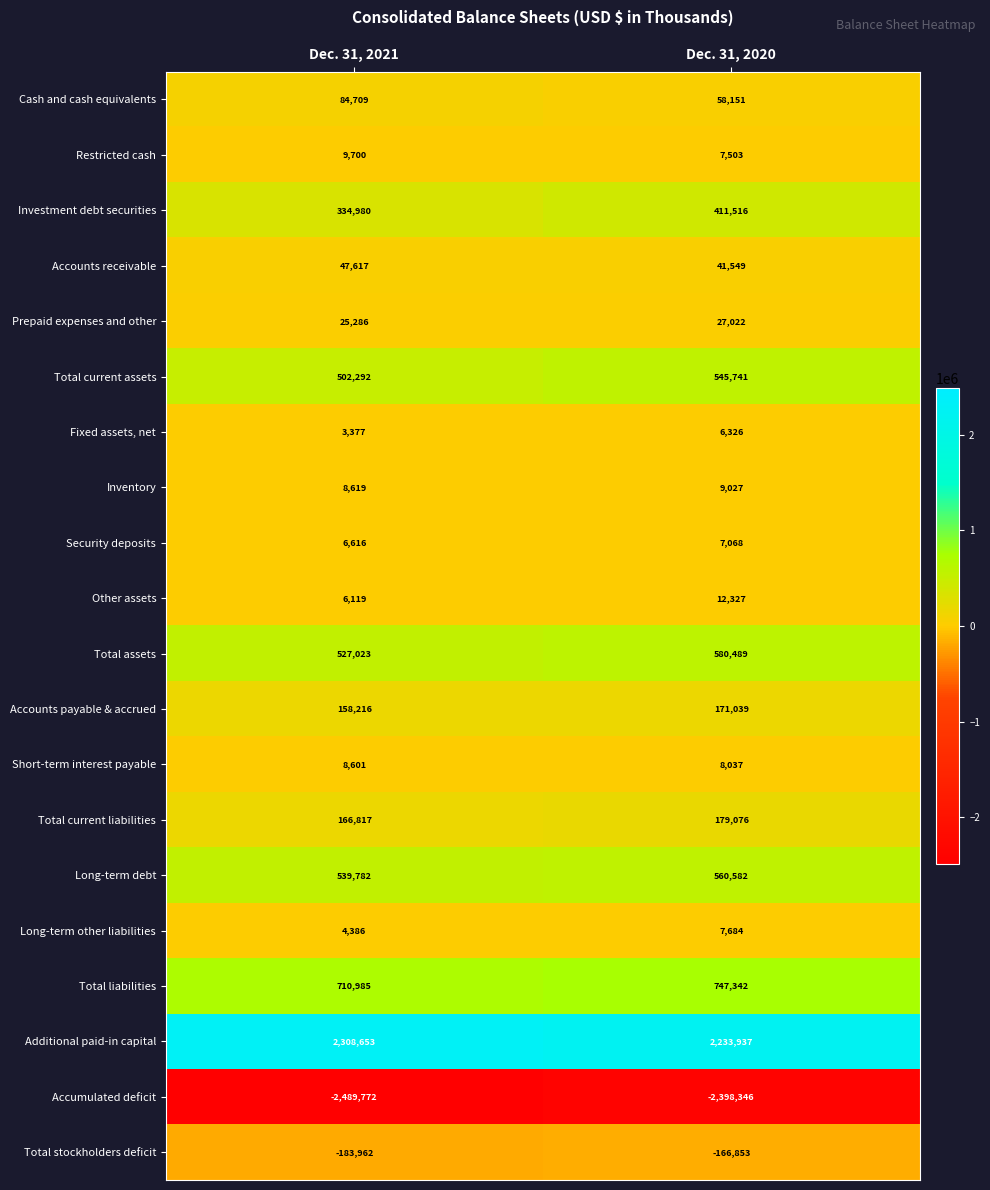

What is the approximate value of Long-term other liabilities at Dec. 31, 2020, to the nearest 50?

7700